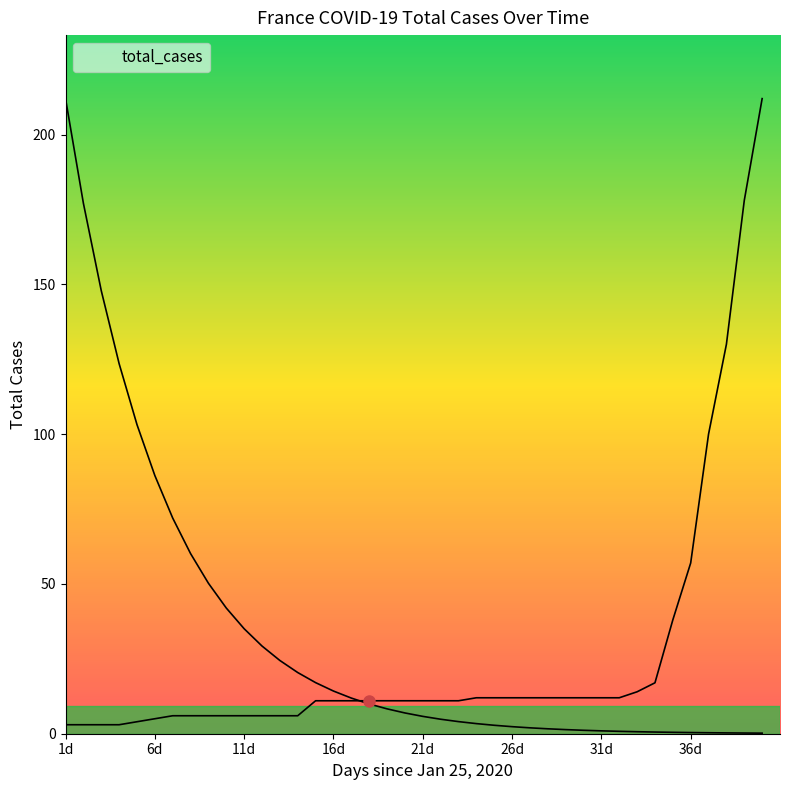

Where is the data nearest to the value 107?

37